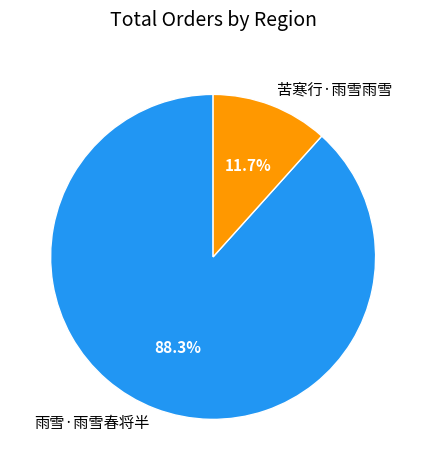

Is the sum of 苦寒行·雨雪雨雪 and 雨雪·雨雪春将半 greater than half?

Yes